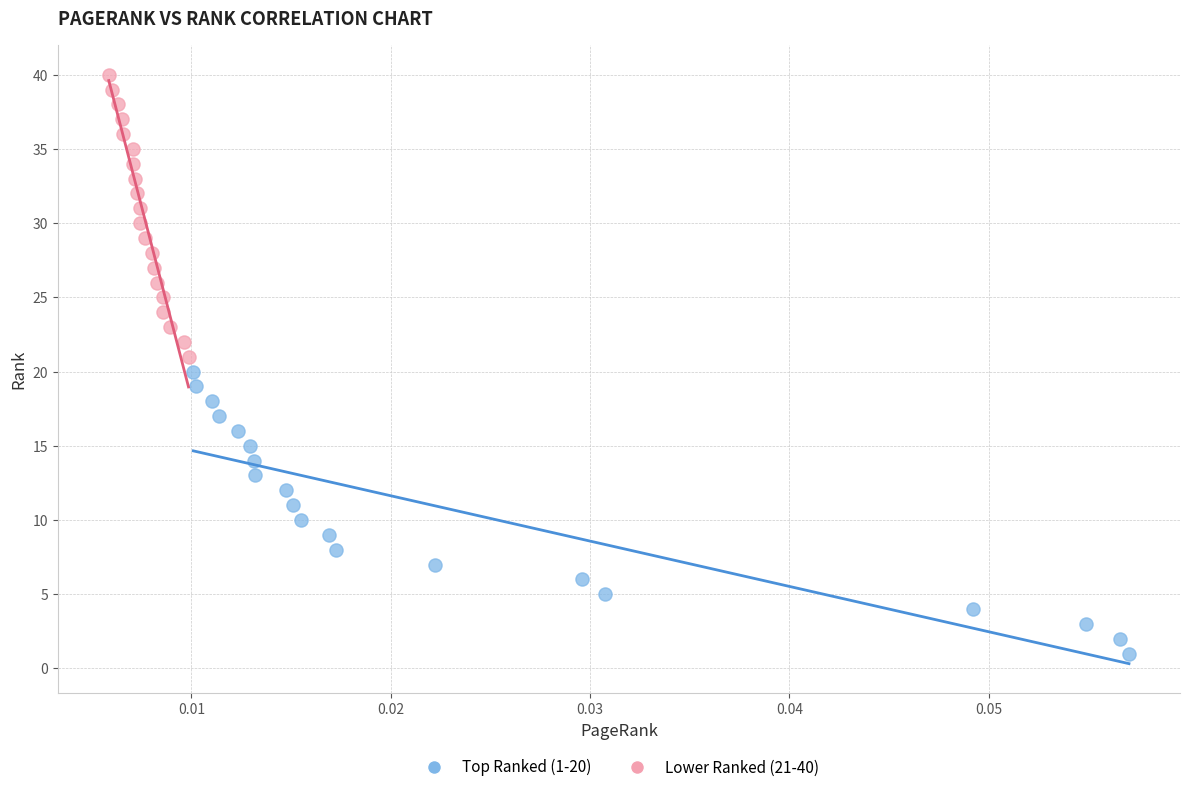

Which series reaches the maximum Y coordinate?

Lower Ranked (21-40)